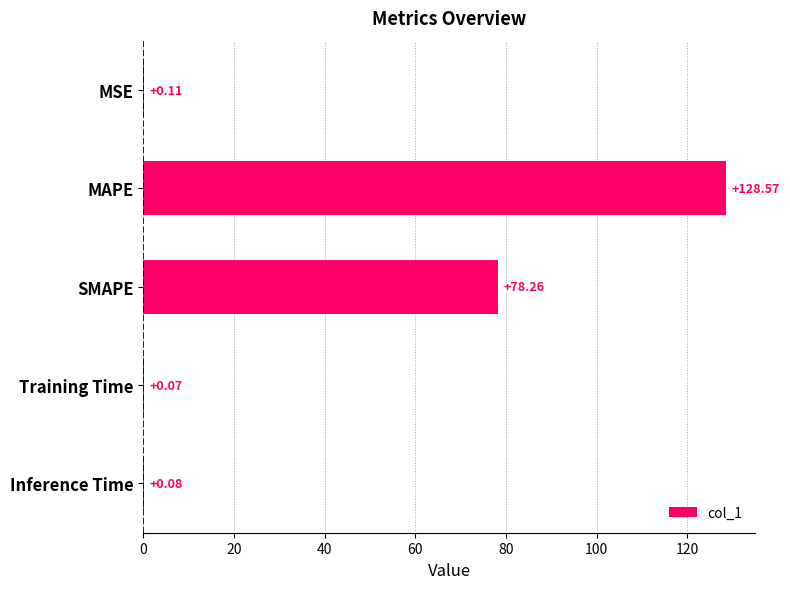

What is the change in value from SMAPE to Training Time?

-78.2